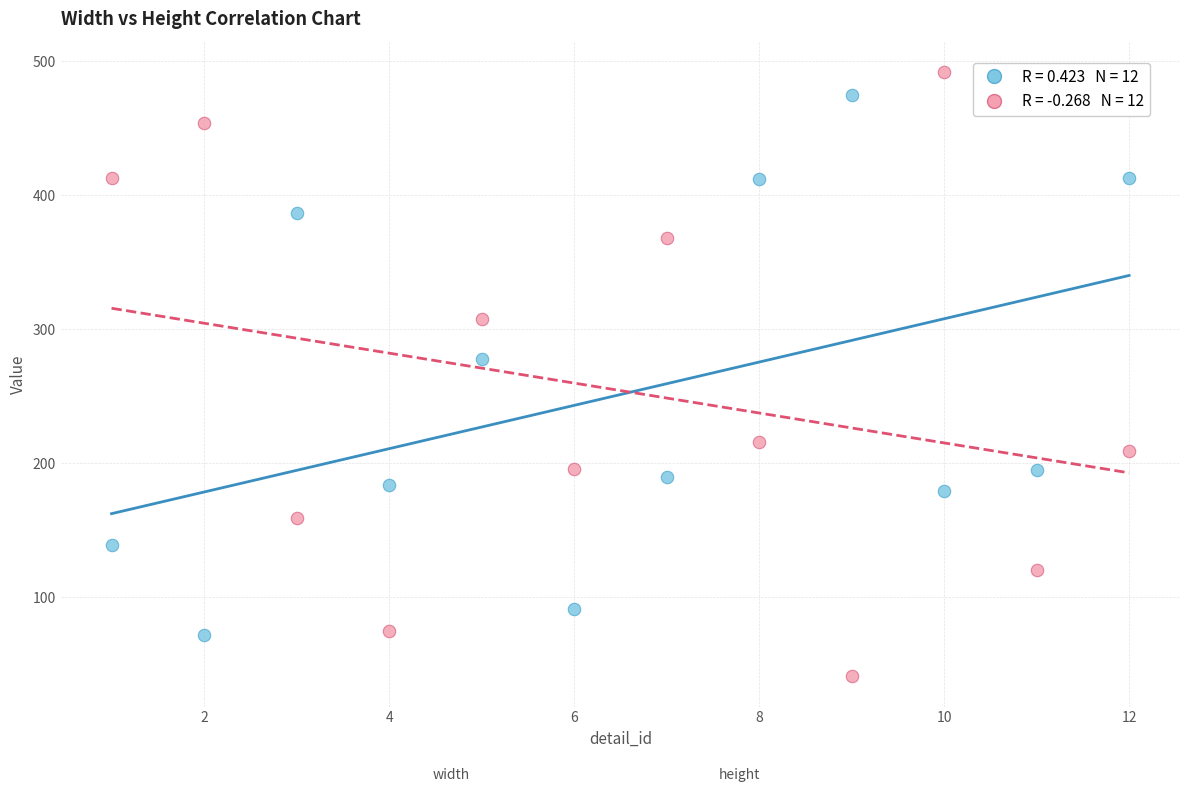

Across all data points, what is the range of X values (max minus min)?

11